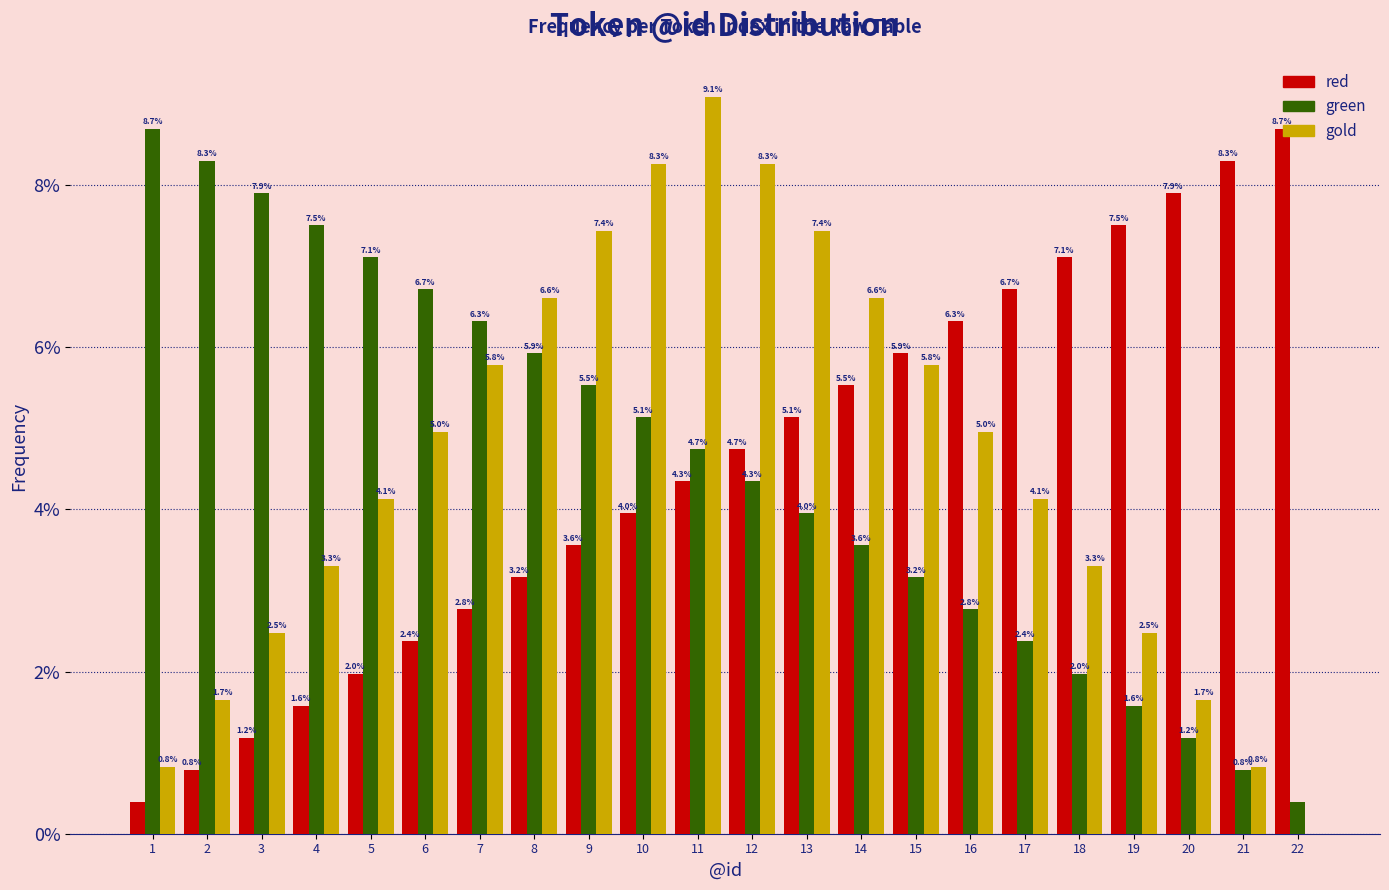

Does the chart contain stacked bars?

No